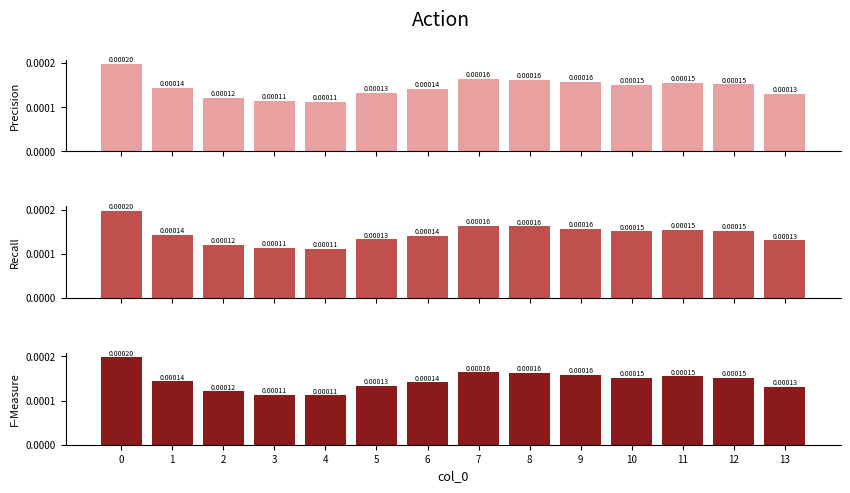

The value of col_1 (bot) at 11 is 0.0. True or false?

True